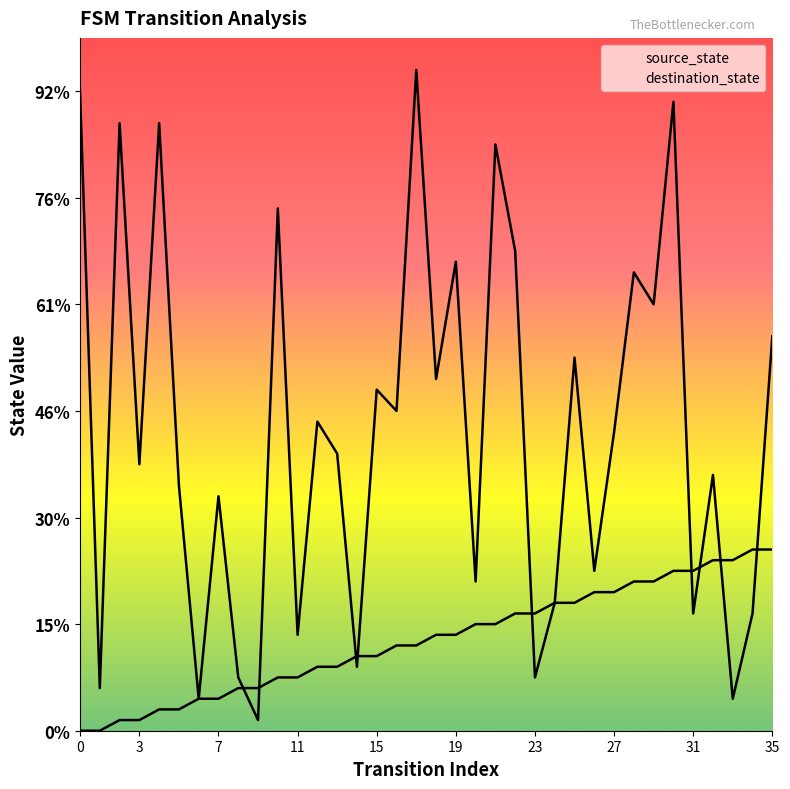

Reading right to left, extract all data points from this chart.

source_state: 17	17	16	16	15	15	14	14	13	13	12	12	11	11	10	10	9	9	8	8	7	7	6	6	5	5	4	4	3	3	2	2	1	1	0	0
destination_state: 37	11	3	24	11	59	40	43	28	15	35	12	5	45	55	14	44	33	62	30	32	6	26	29	9	49	1	5	22	3	23	57	25	57	4	60